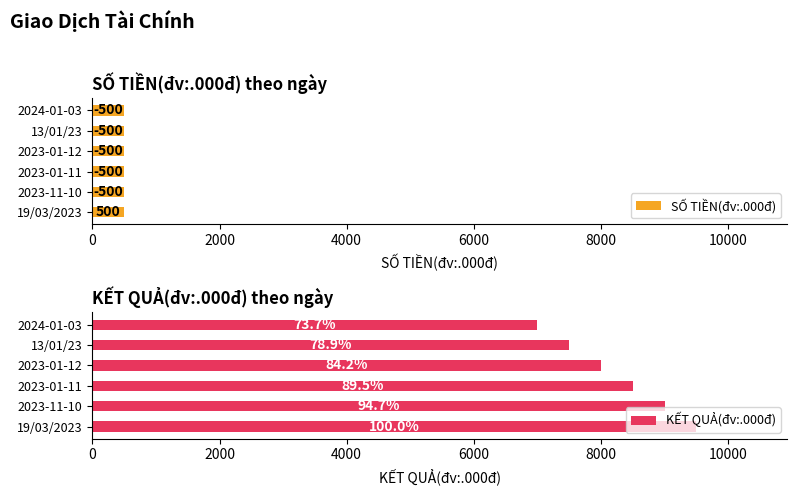

How many values in SỐ TIỀN(đv:.000đ) are above zero?

1